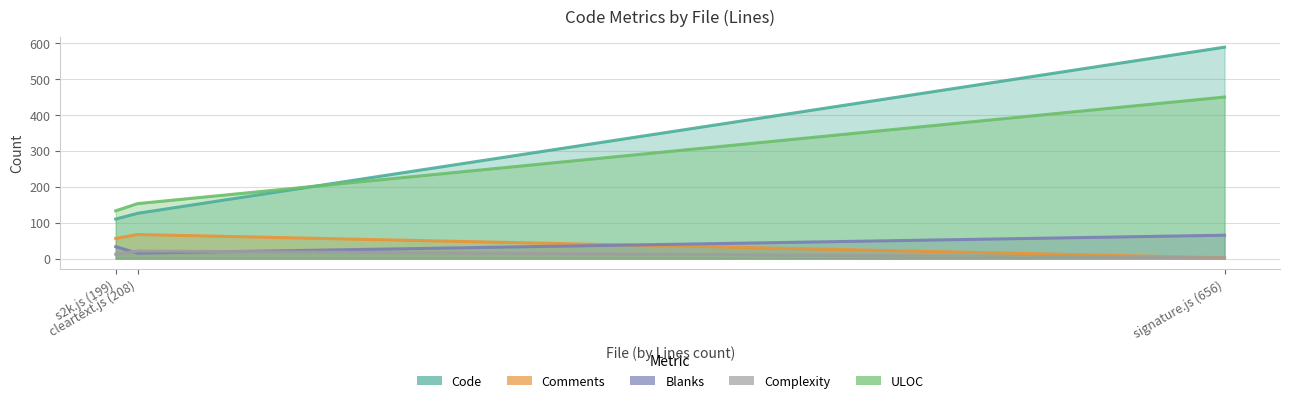

Where is Code nearest to the value 349?

cleartext.js (208)